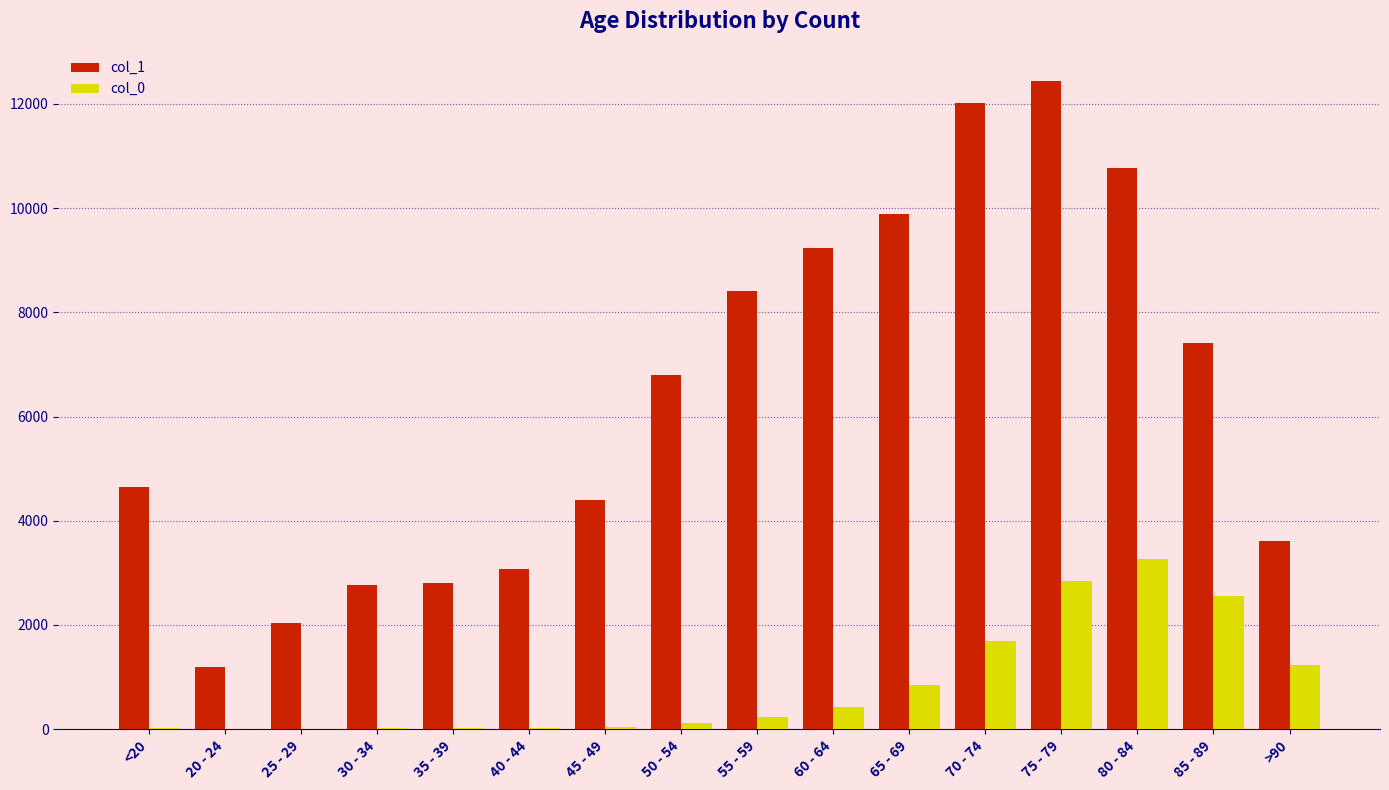

What is the approximate value of col_0 at 30 - 34, to the nearest 10?

20